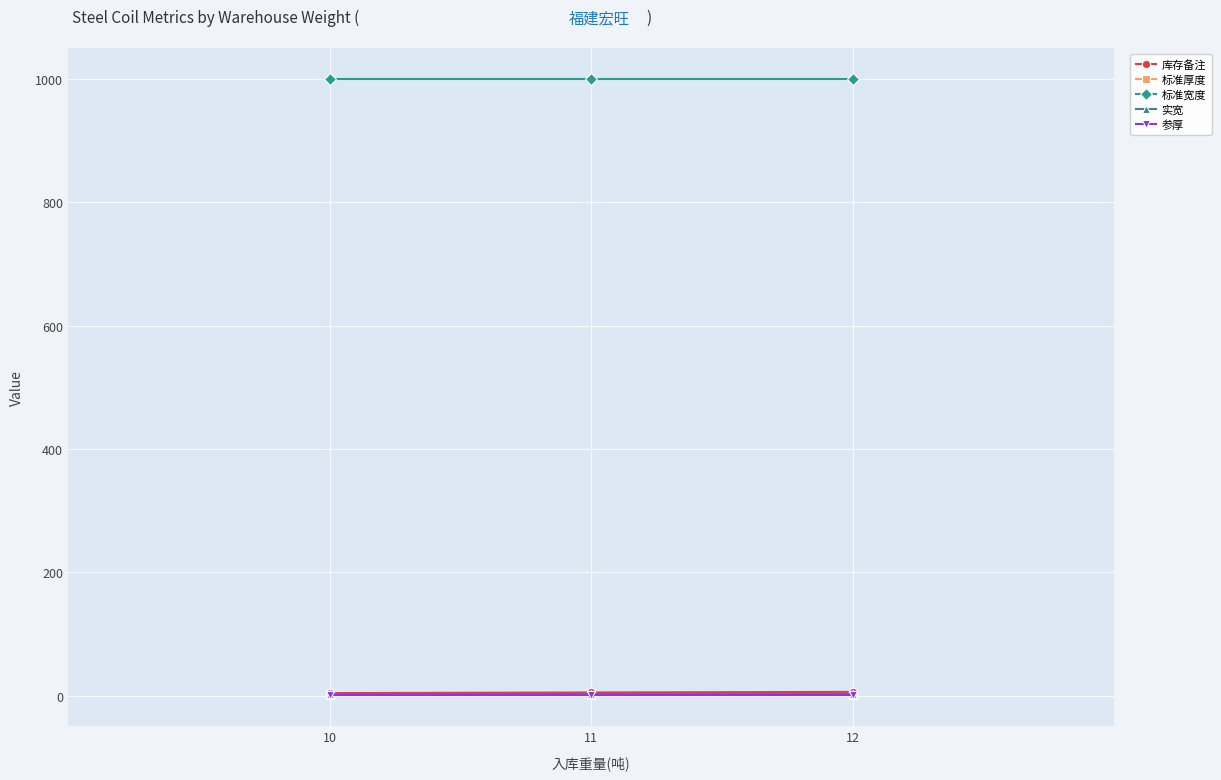

Which series has the largest total across all categories?

标准宽度